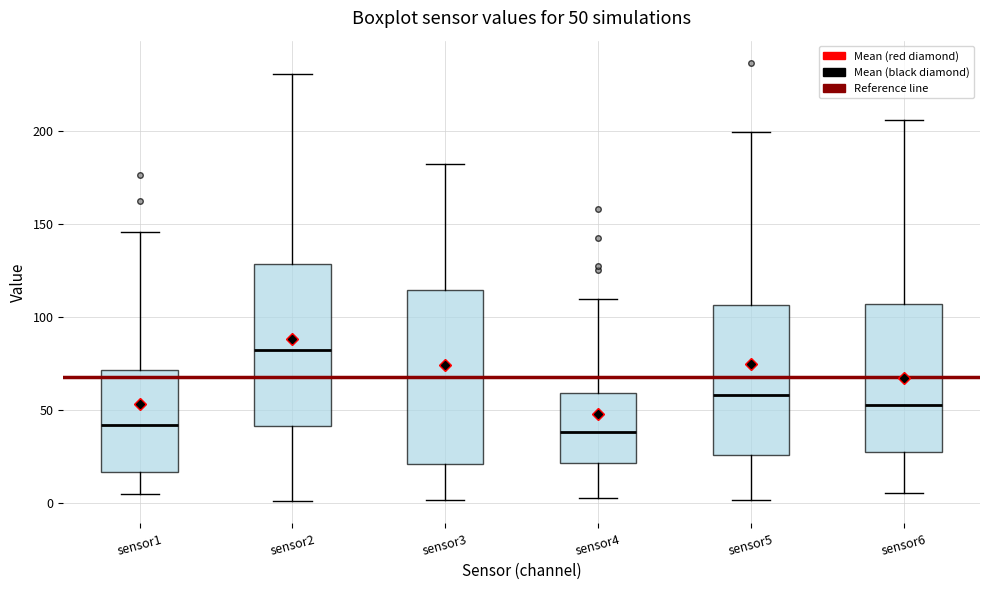

Which box is the tallest, from its lower edge to its upper edge?

sensor3